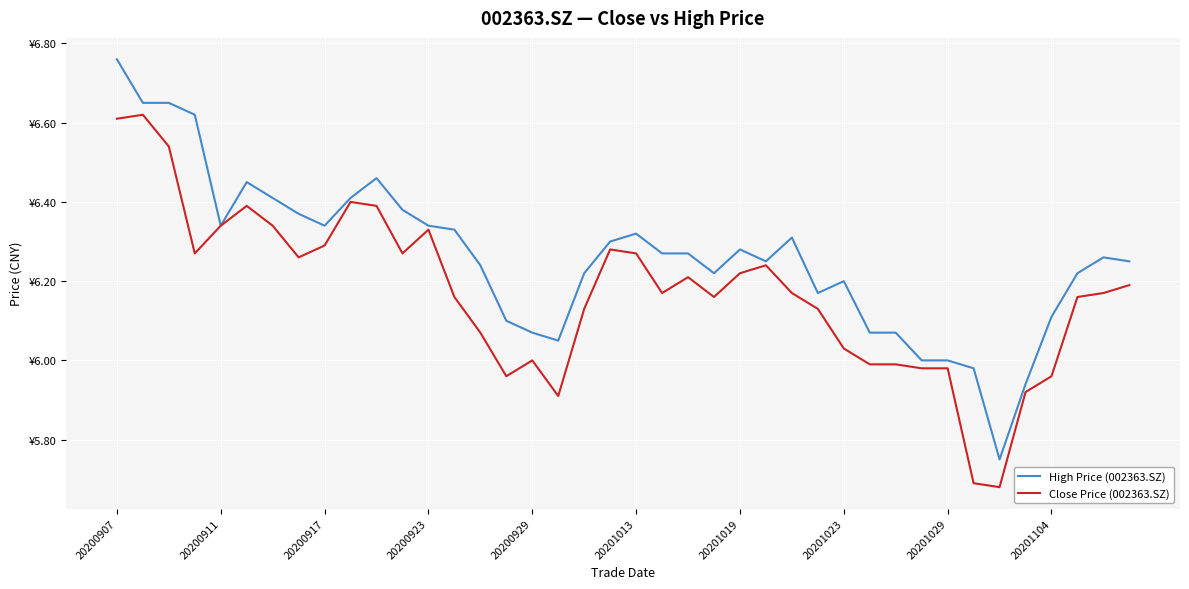

List the series in order of their overall mean, highest first.

High Price (002363.SZ), Close Price (002363.SZ)